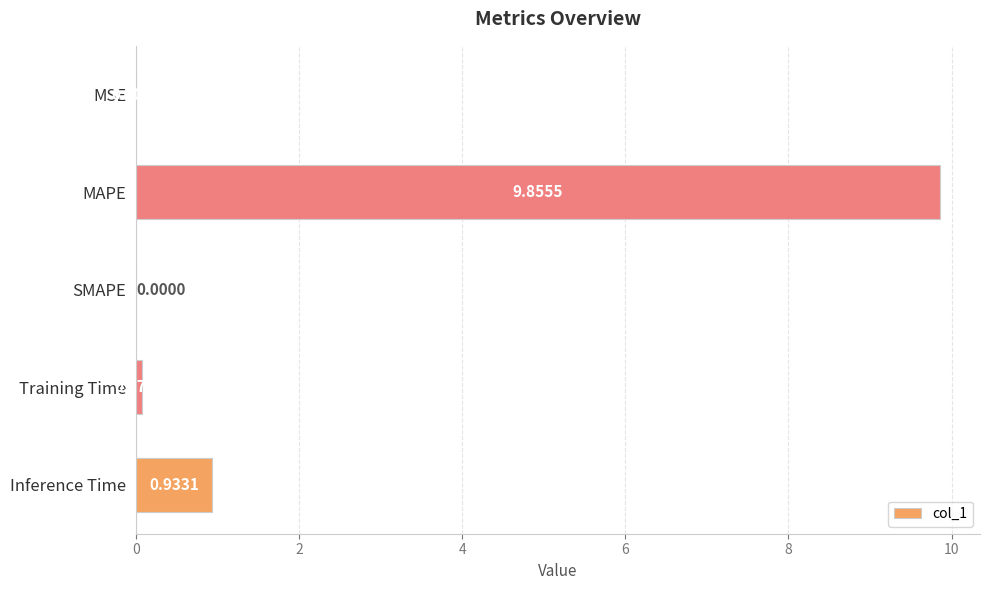

What is the sum of all values?

10.9